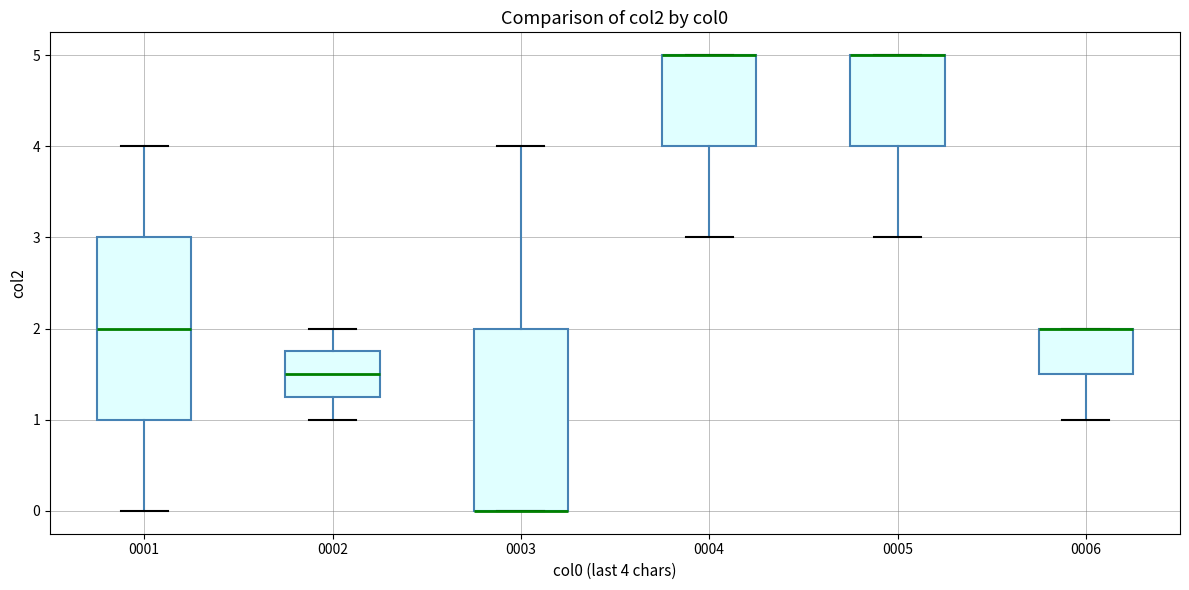

Where does the lower whisker of the box at x = 0004 end on the y-axis? The values are not printed on the chart, so give them approximately, as read against the axis.

3.0